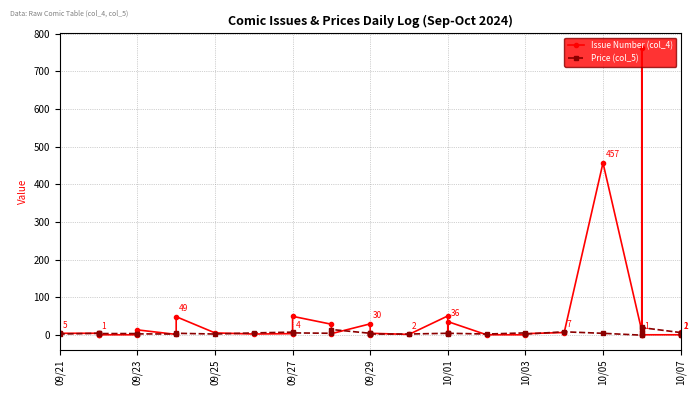

What is the sum of all Issue Number (col_4) values?

1578.0